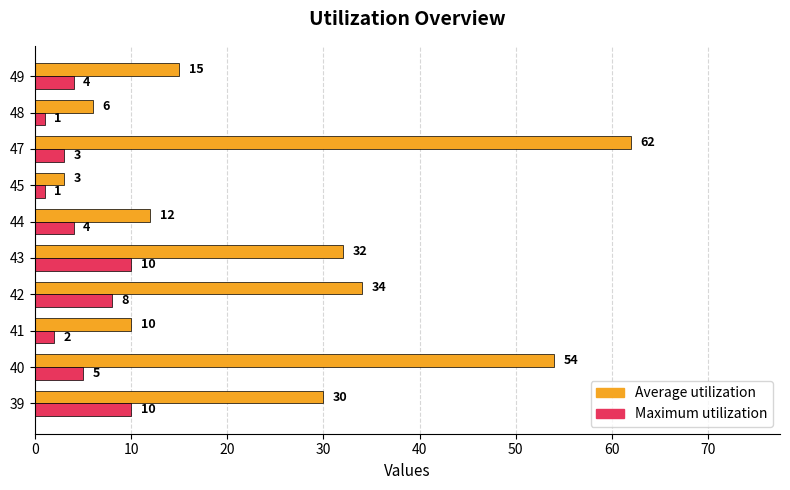

At which category is the sum across all series the highest?

47